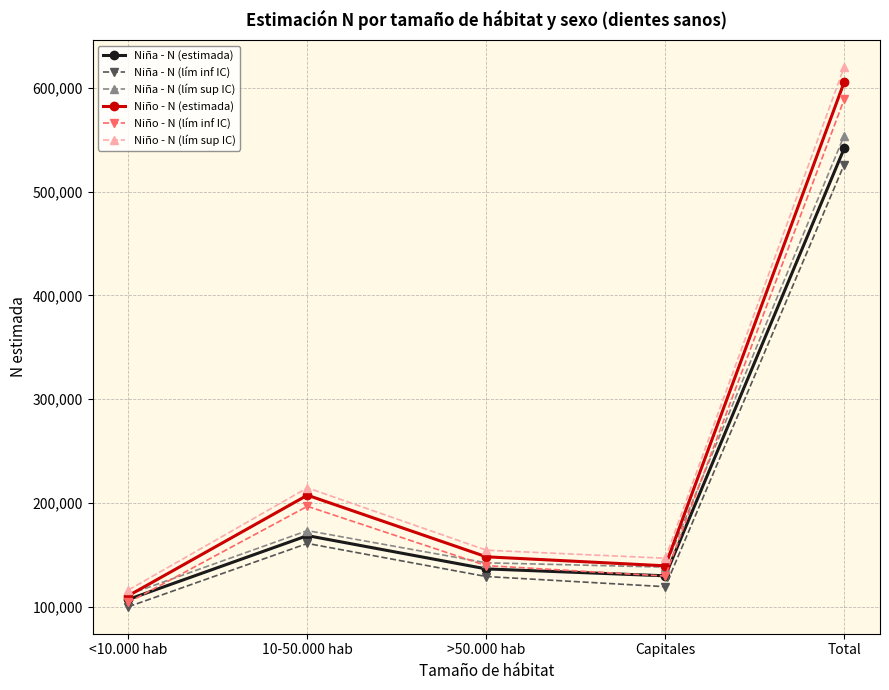

At which label does Niño - N (lím inf IC) reach its peak?

Total